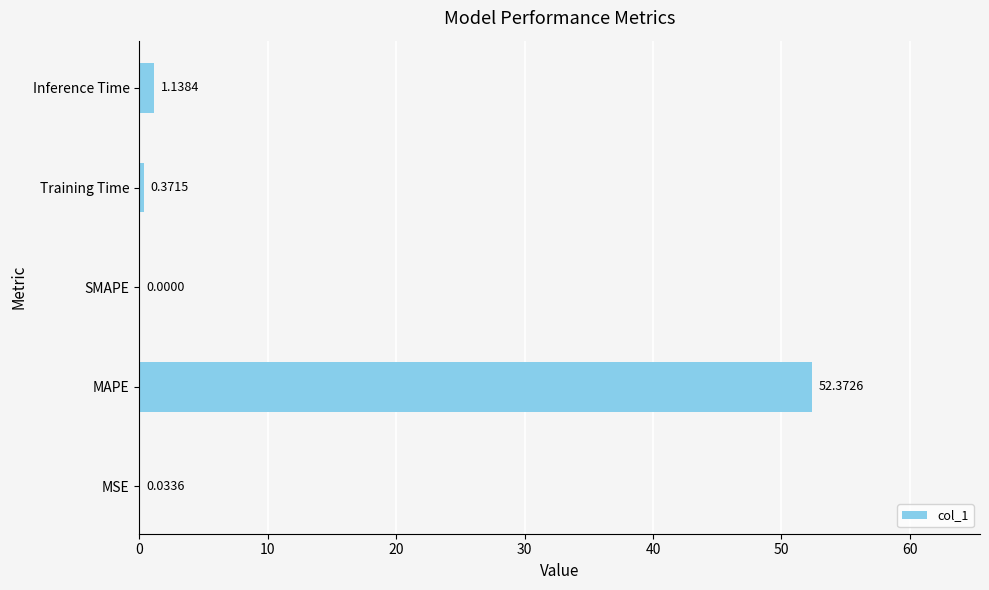

Which label corresponds to the largest value in the chart?

MAPE